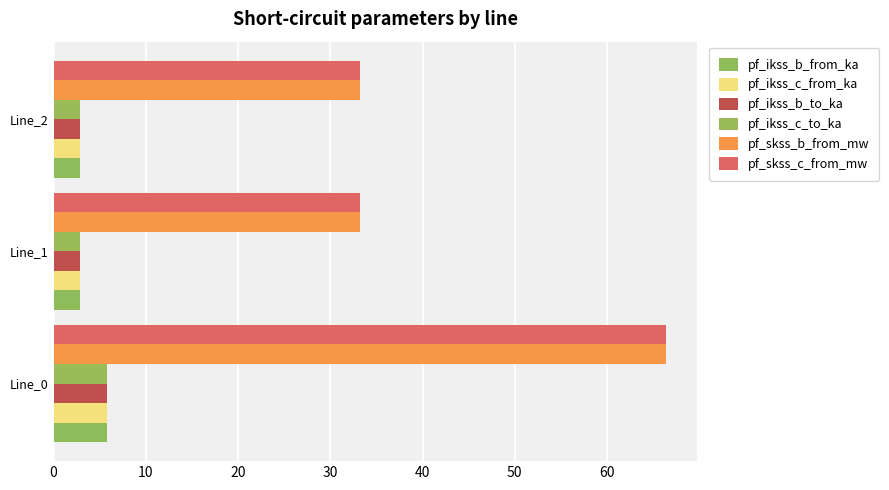

How many series are shown in this chart?

6